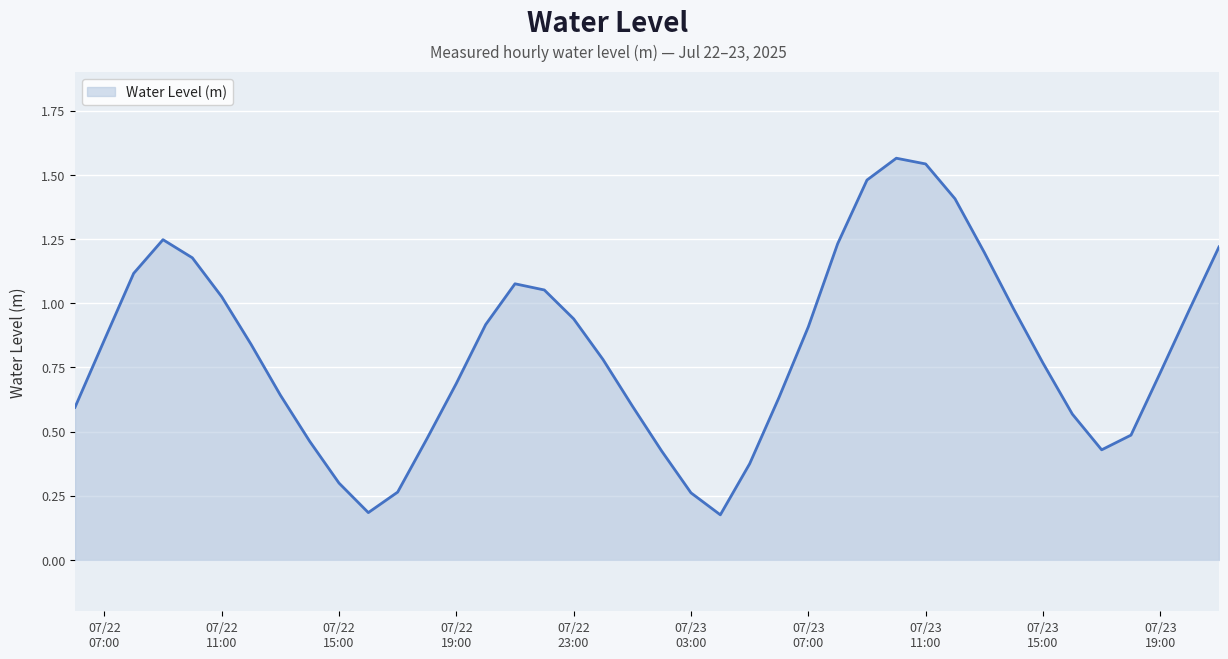

What is the difference between the maximum and minimum values?

1.4